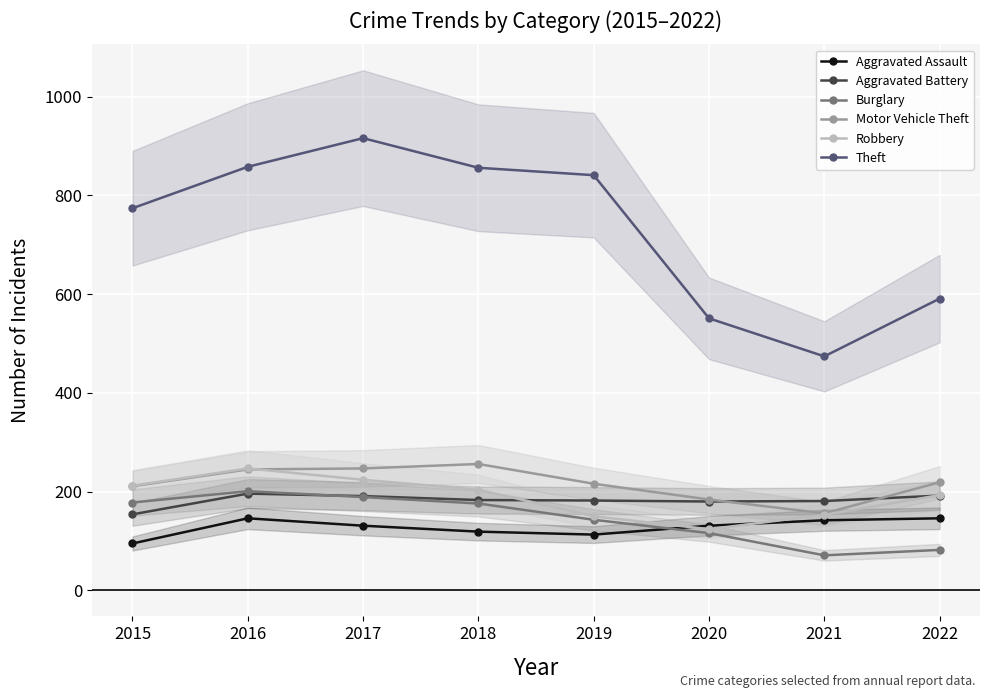

Rank the series by their maximum value, from highest to lowest.

Theft, Motor Vehicle Theft, Robbery, Burglary, Aggravated Battery, Aggravated Assault